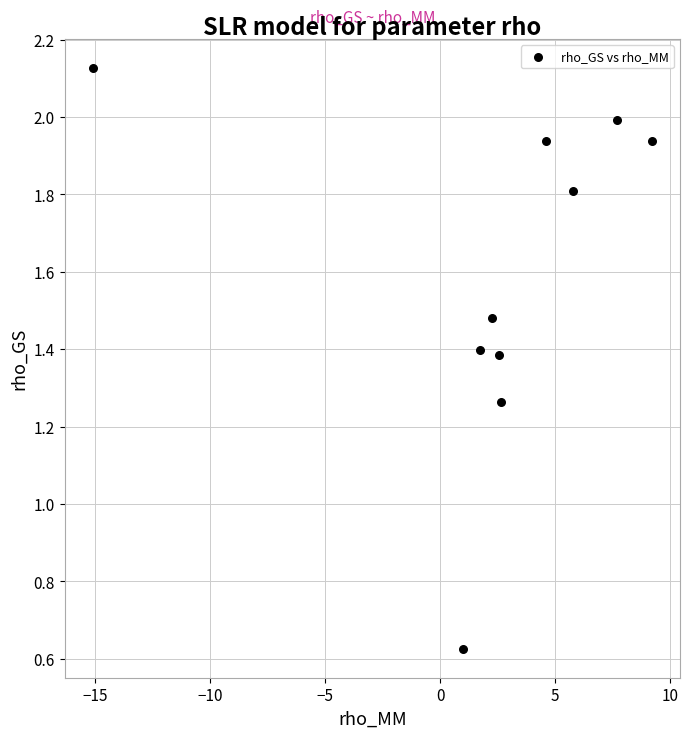

What is the average X value?

2.2